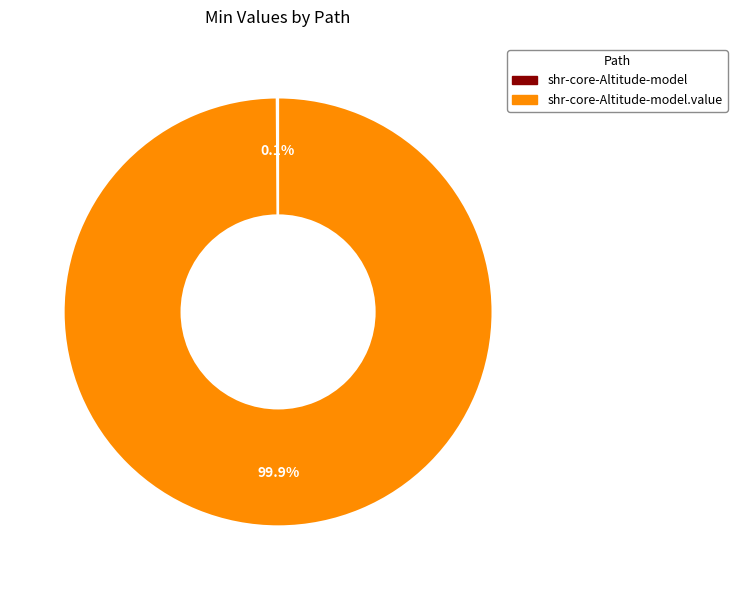

Is there a majority slice in this chart?

Yes